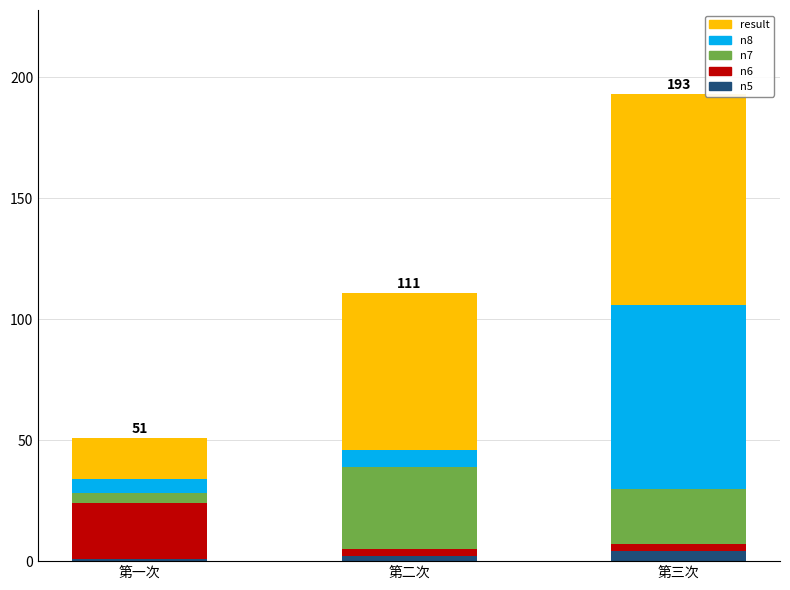

At which category is the sum across all series the highest?

第三次